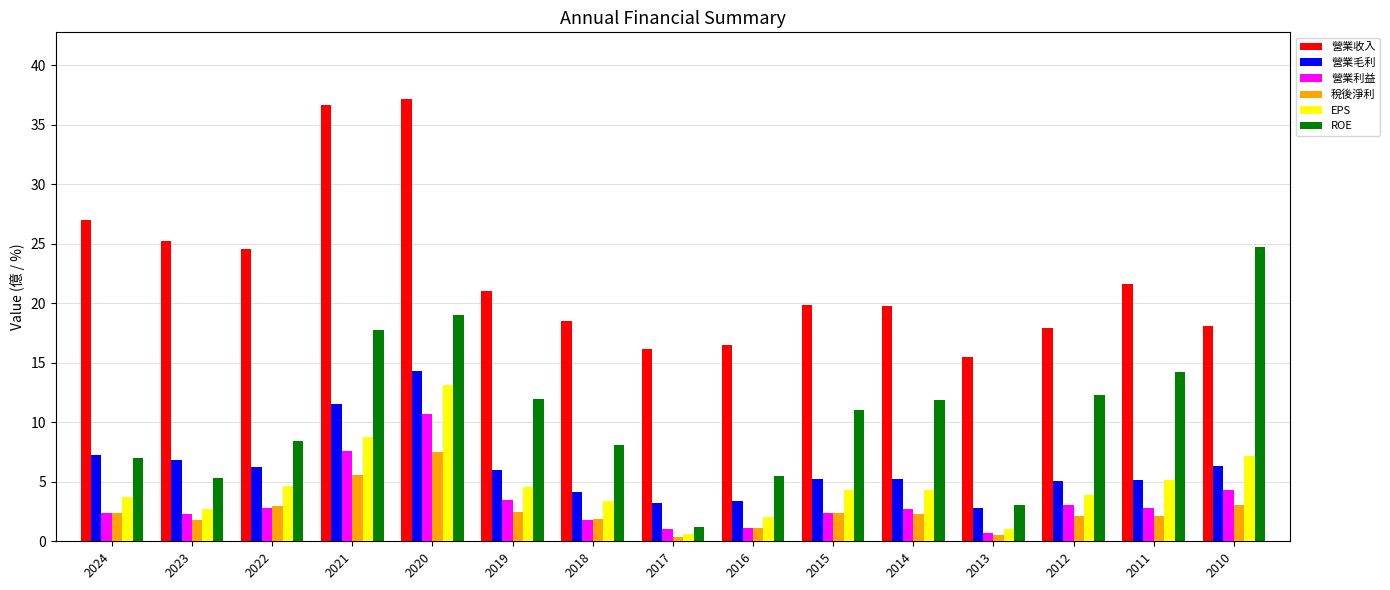

What is the approximate value of ROE at 2010?

24.7